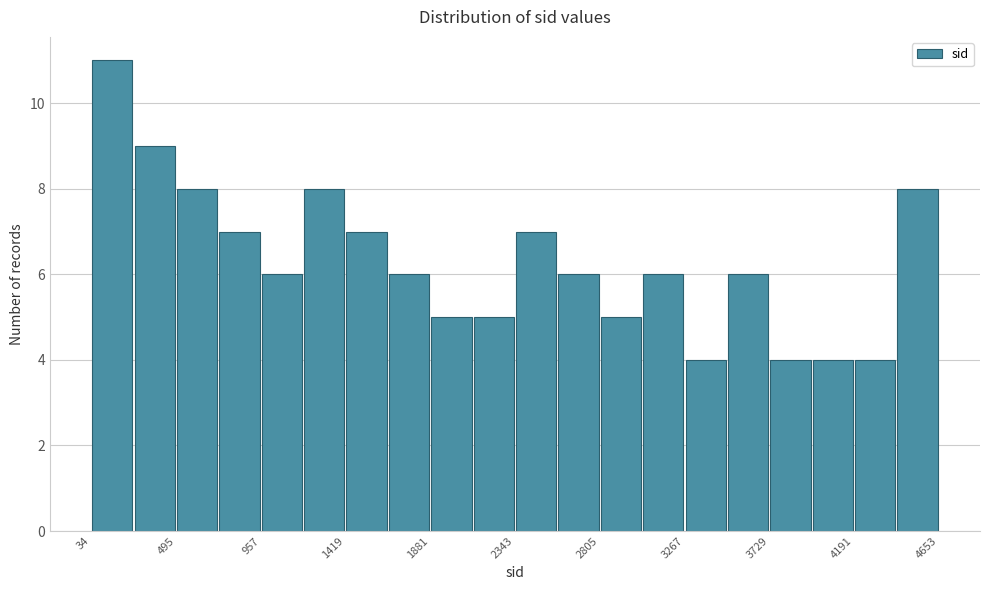

Reading left to right, list every bar in this chart as the range it spans on the x-axis followed by its height. Neither the bar edges nor the heights are printed on the chart, so give them approximately, as read against the axes.

50 to 250: 11
250 to 500: 9
500 to 750: 8
750 to 950: 7
950 to 1200: 6
1200 to 1400: 8
1400 to 1650: 7
1650 to 1900: 6
1900 to 2100: 5
2100 to 2350: 5
2350 to 2550: 7
2550 to 2800: 6
2800 to 3050: 5
3050 to 3250: 6
3250 to 3500: 4
3500 to 3750: 6
3750 to 3950: 4
3950 to 4200: 4
4200 to 4400: 4
4400 to 4650: 8